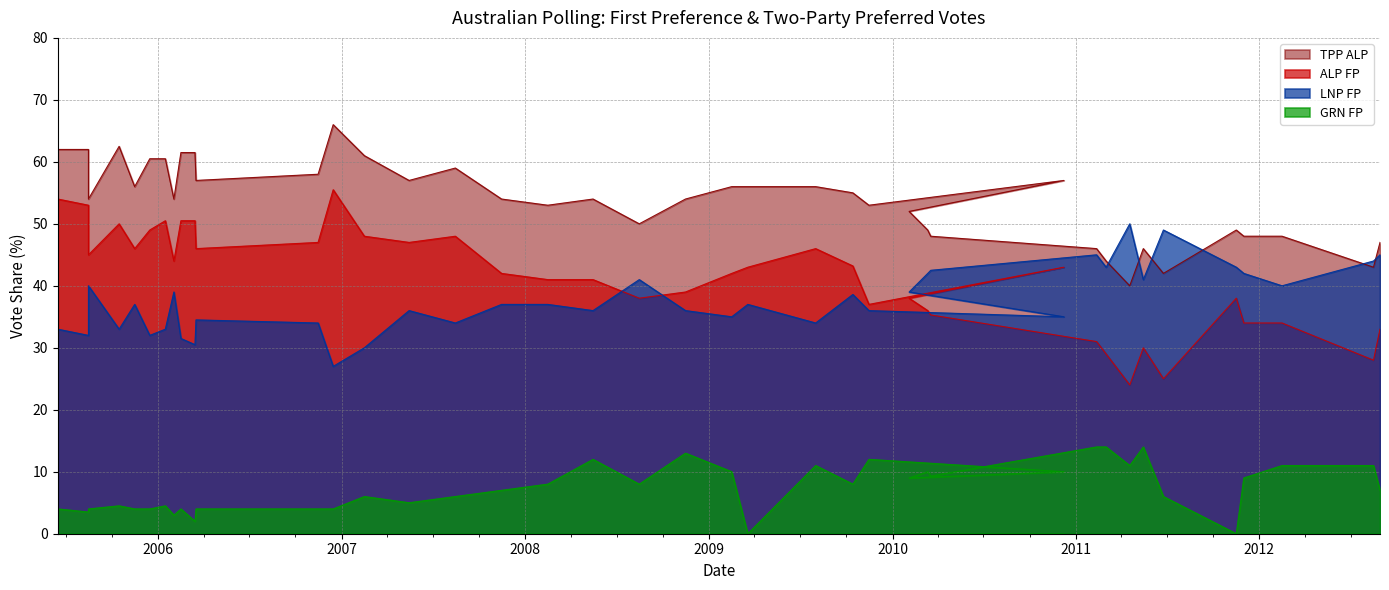

List the series in order of their peak value, lowest first.

GRN FP, LNP FP, ALP FP, TPP ALP